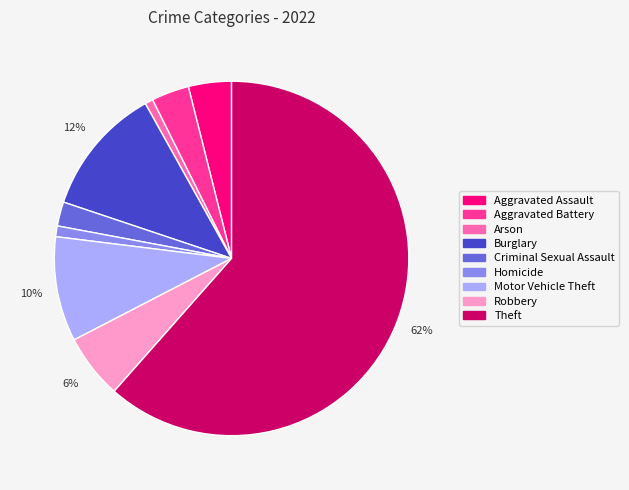

How many segments does this pie chart have?

9